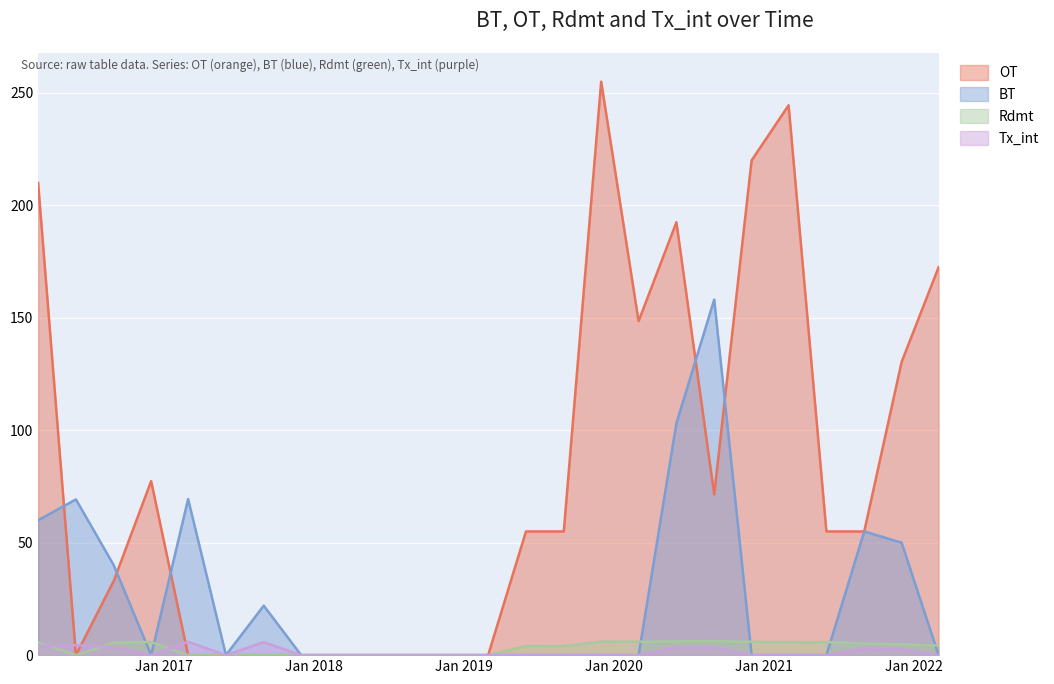

True or false: OT and Rdmt intersect in this chart.

False